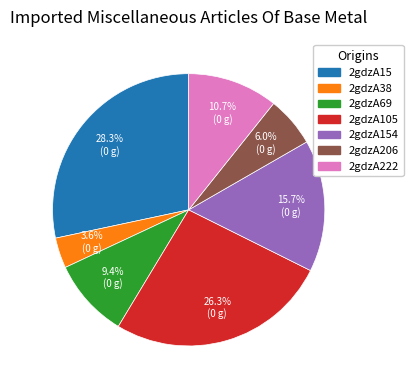

Does any single category account for the majority?

No